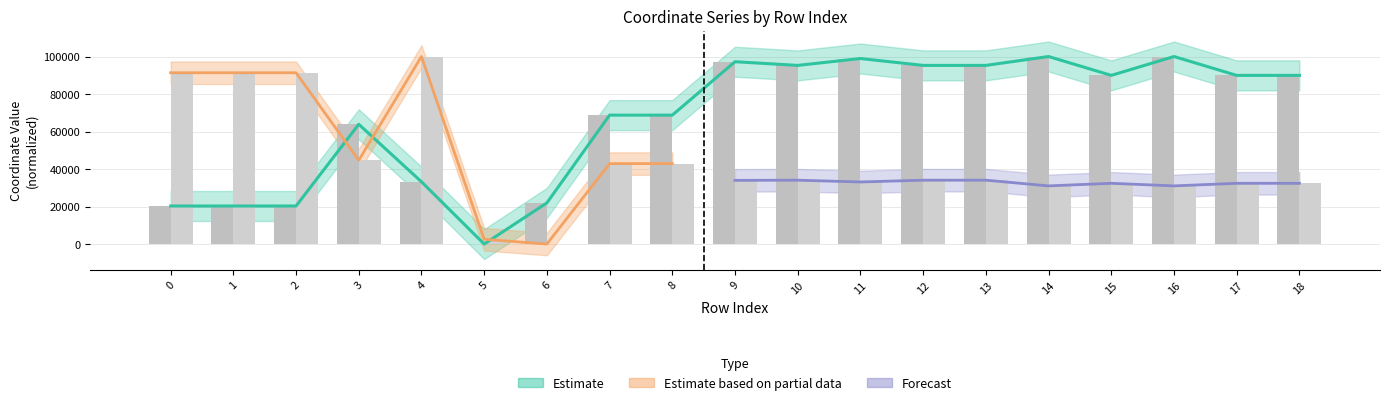

What is the sum of all x0 values?

1269188.9